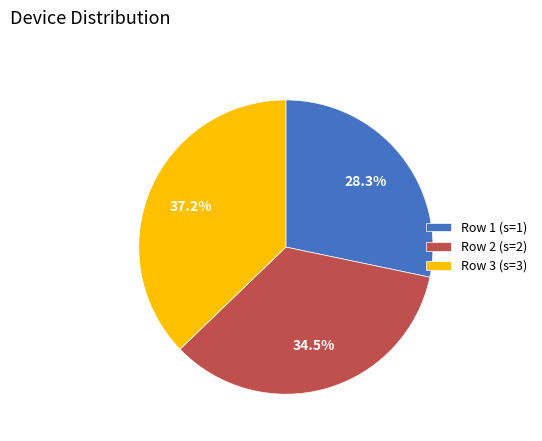

Rank the categories by value from lowest to highest.

Row 1 (s=1), Row 2 (s=2), Row 3 (s=3)